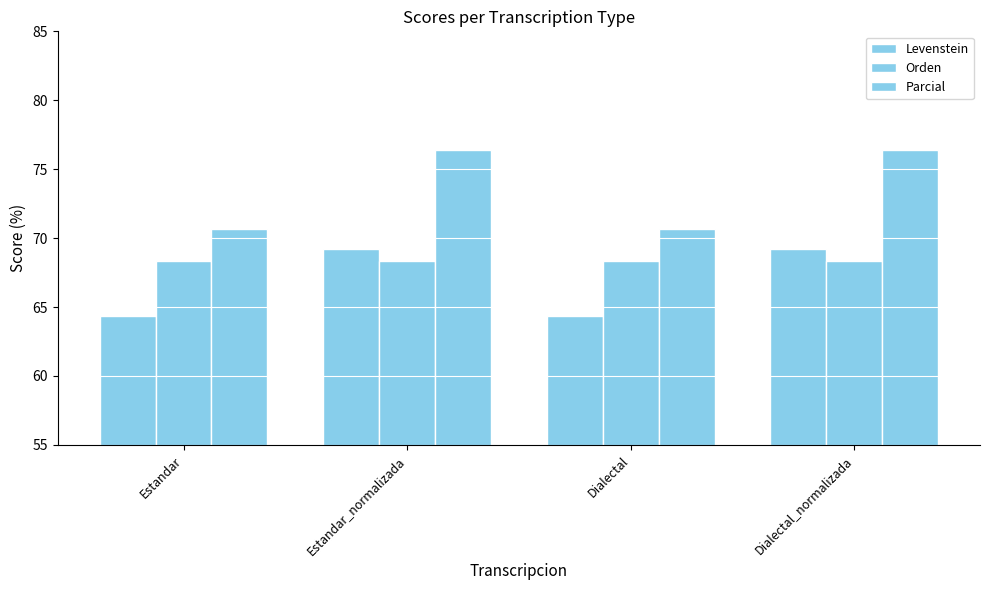

Are the bars grouped side by side (vs. stacked)?

Yes